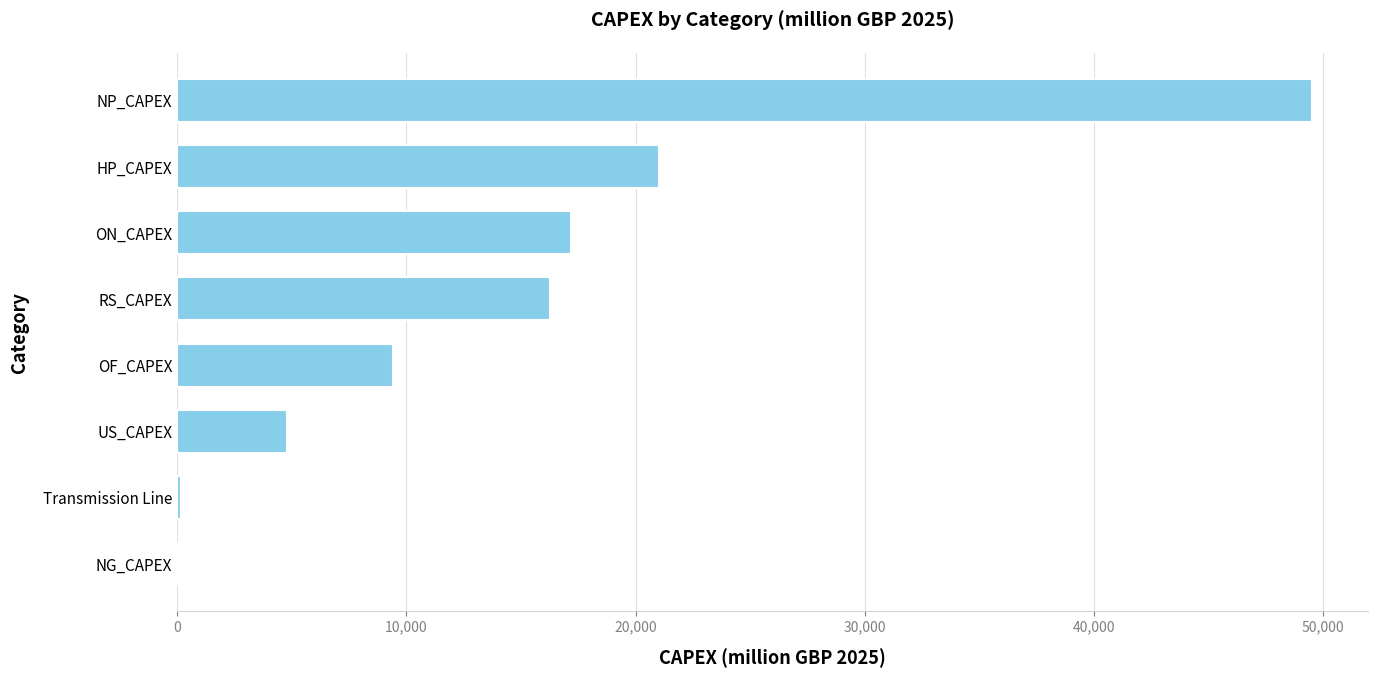

The chart shows a value of 17196.5 at ON_CAPEX. True or false?

True